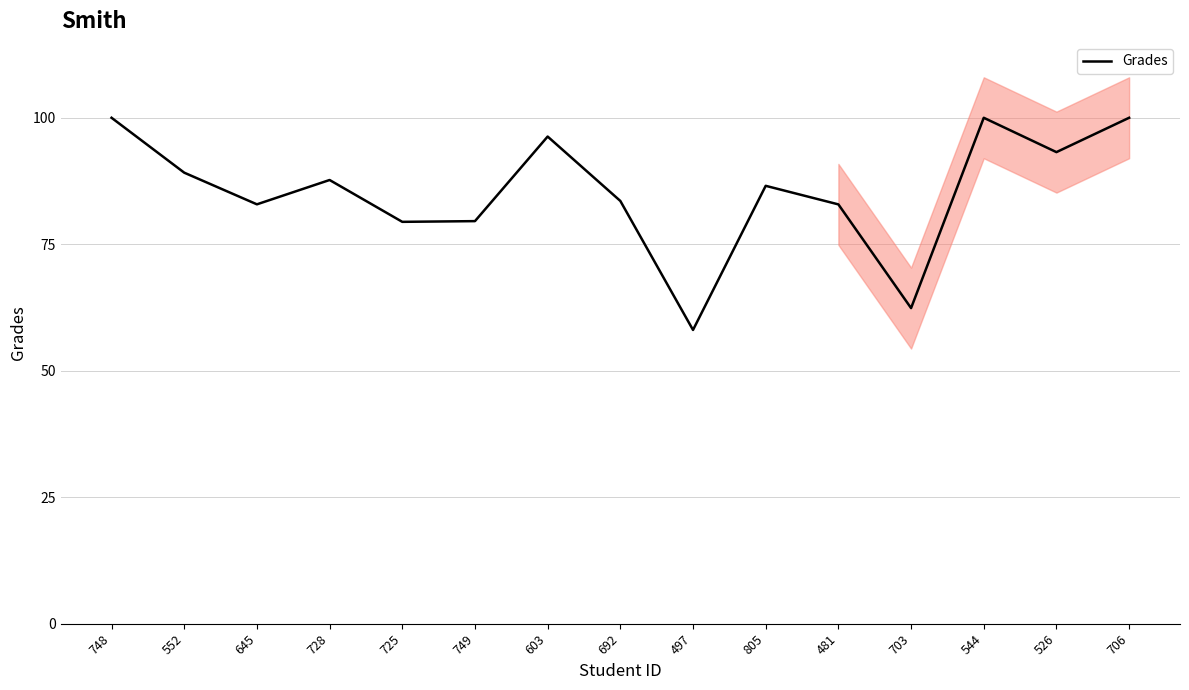

Is this an area chart (filled region under the line)?

No